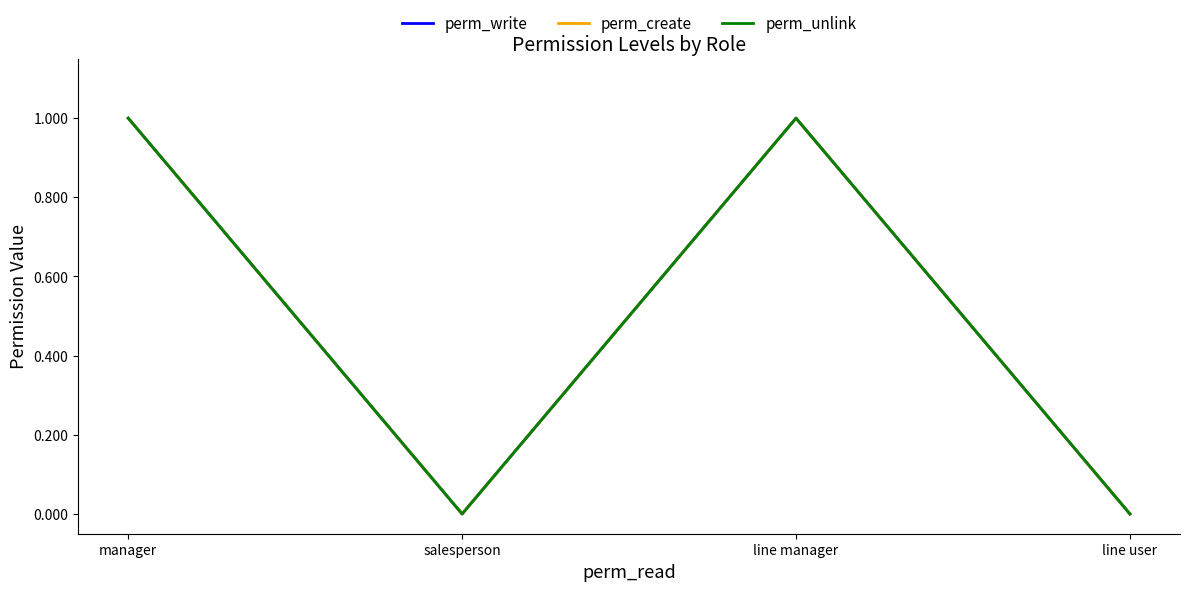

Does the chart have visible grid lines?

No